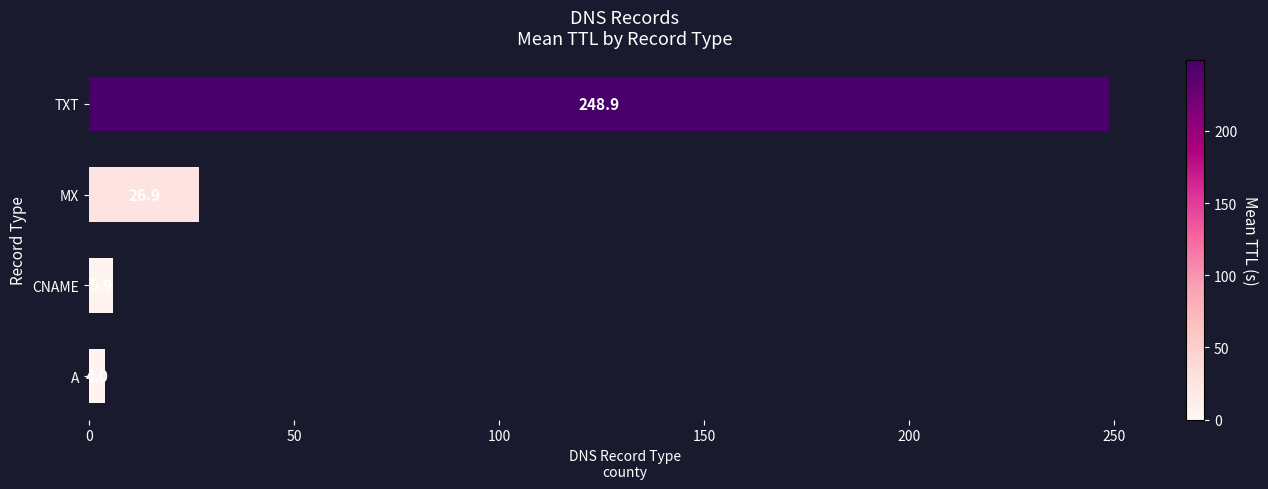

True or false: the data shows 4.0 at A.

True